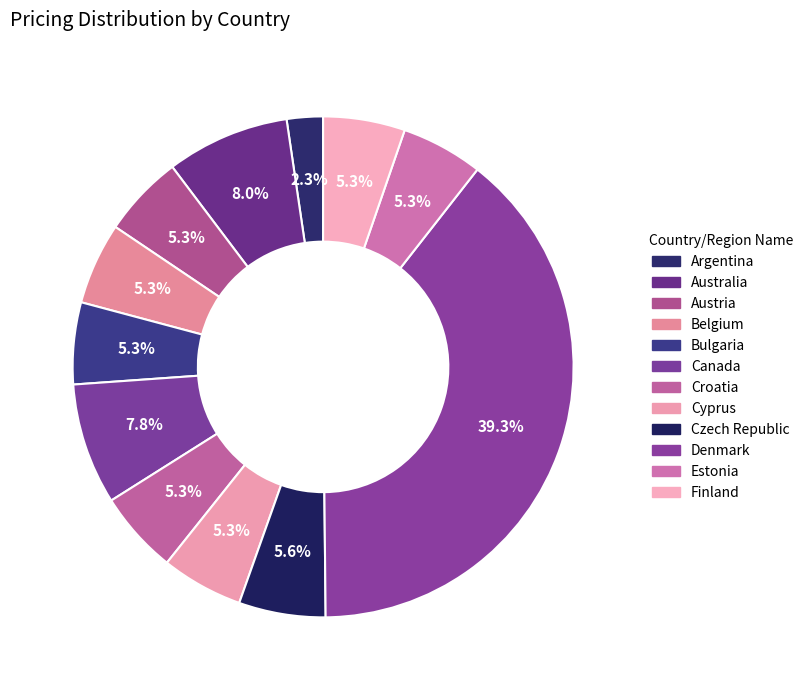

To the nearest percent, what is the difference between the largest and smallest slice percentages?

37%